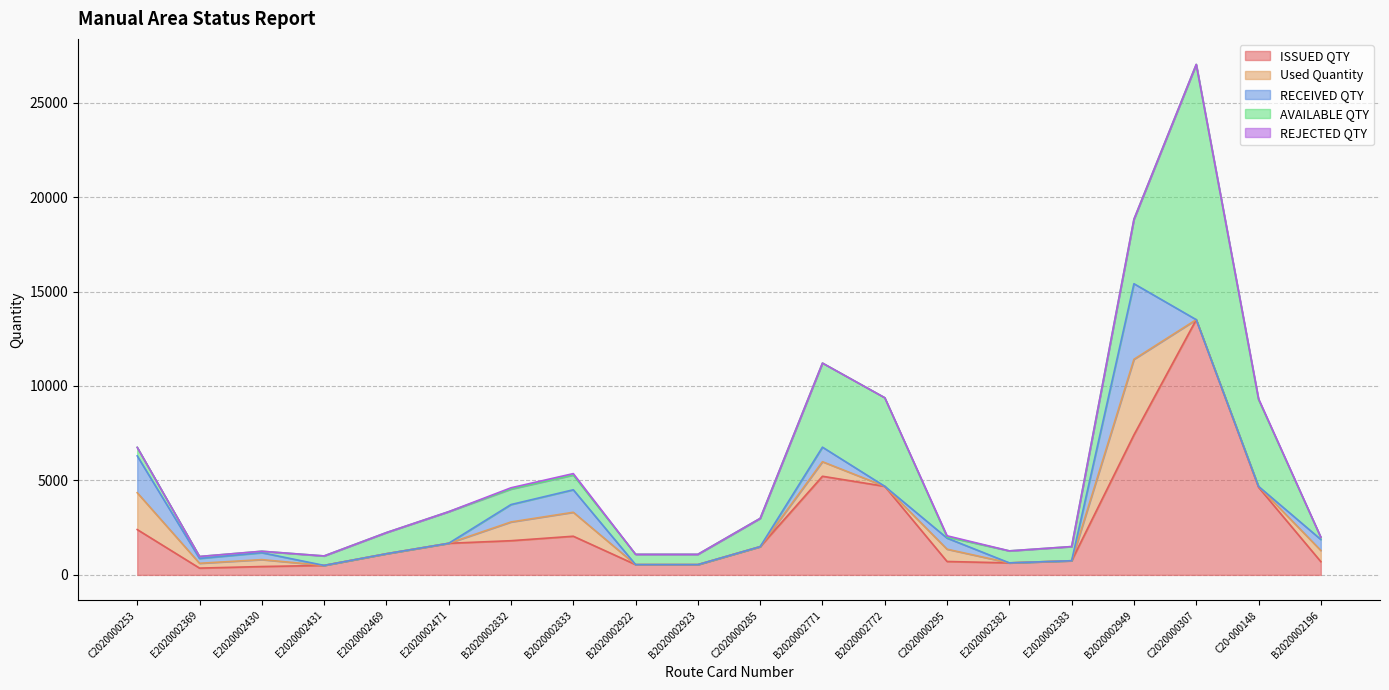

At which label does REJECTED QTY reach its peak?

B2020002833